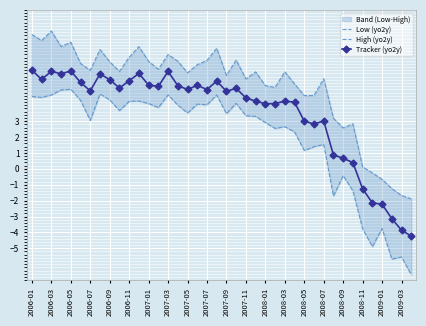

What is the maximum value for Tracker (yo2y)?

6.2